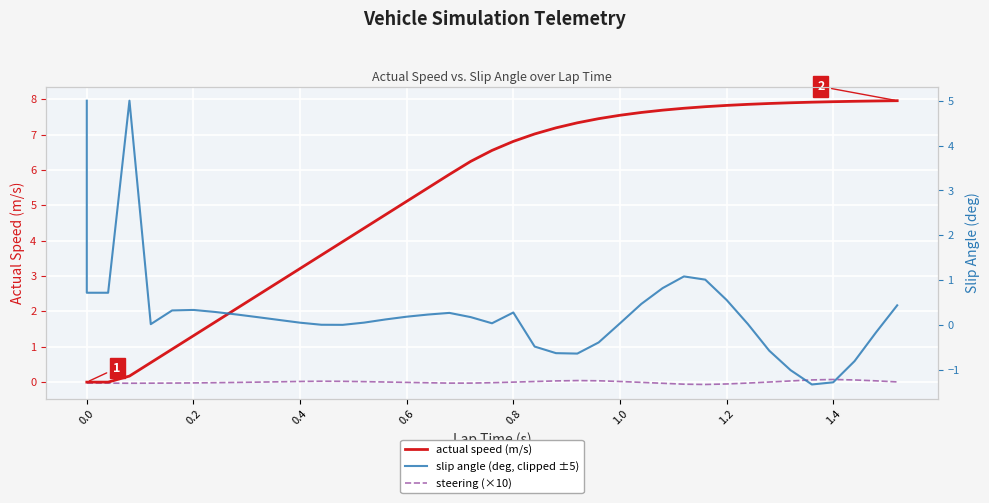

In steering (×10), how many points are higher than both neighbors (excluding endpoints)?

3